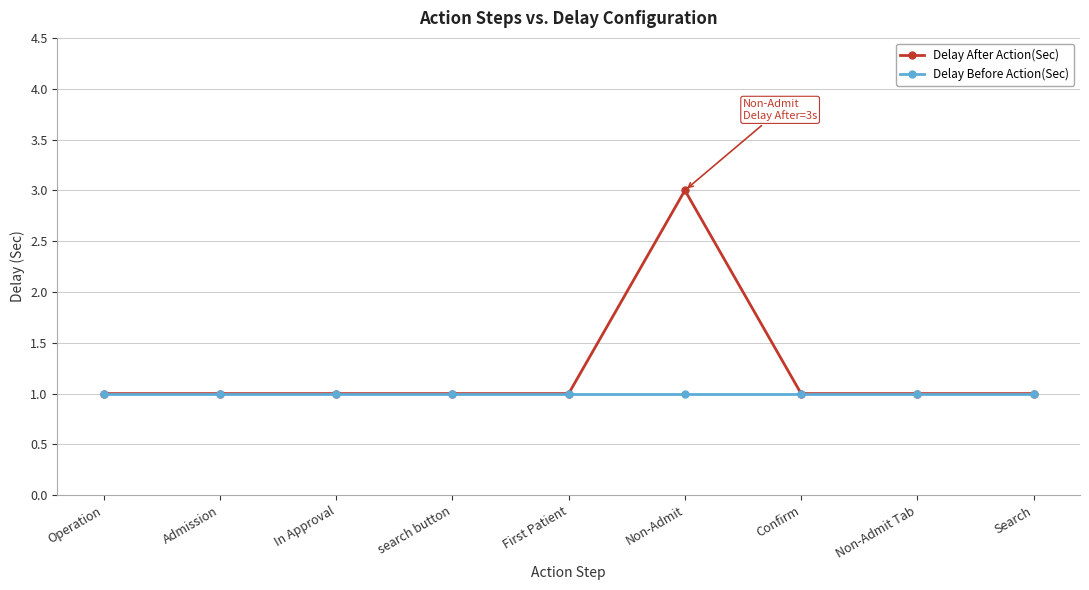

Which category has the highest value in the Delay After Action(Sec) series?

Non-Admit